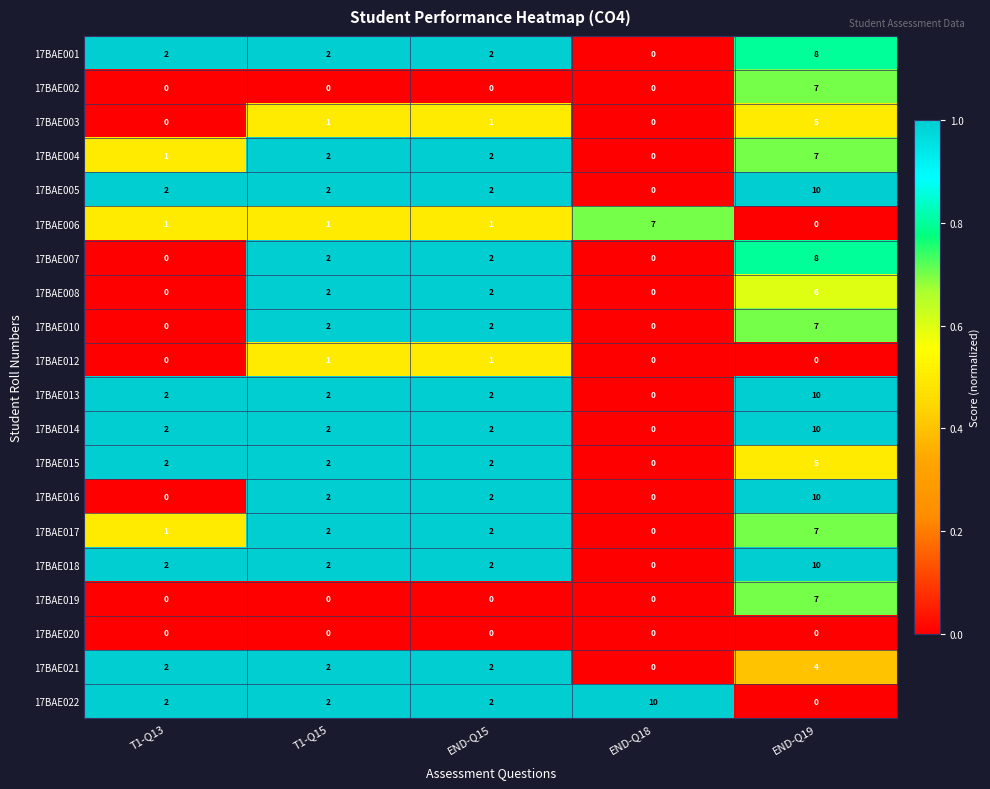

What is the highest value of the 17BAE018 series?

10